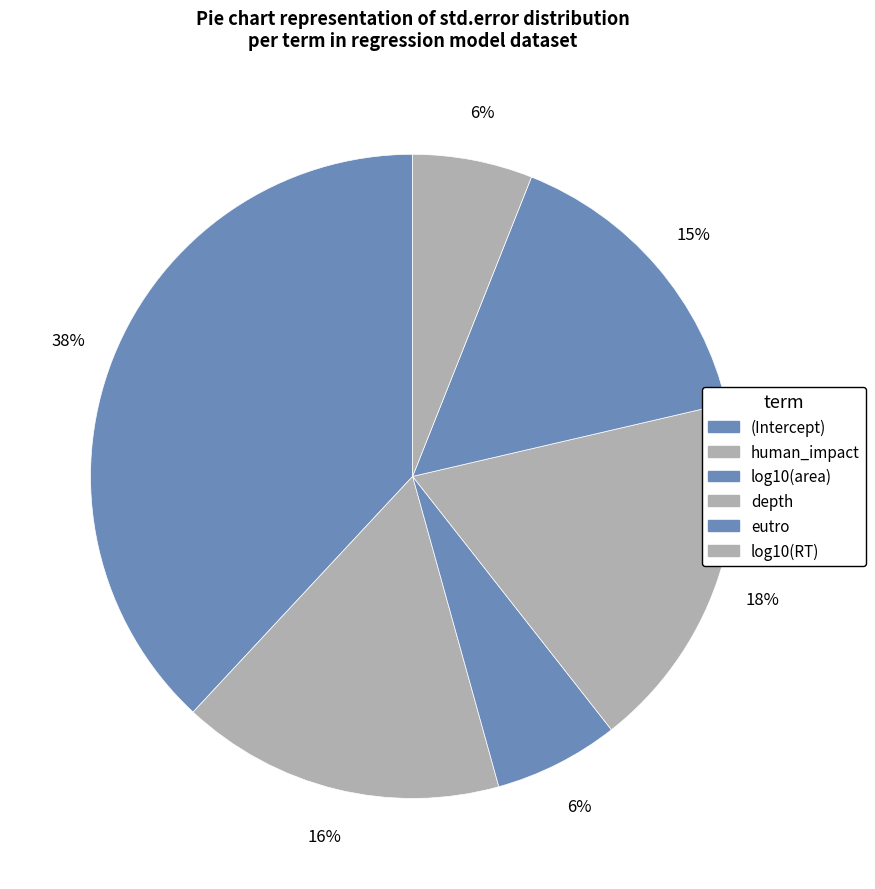

Count the number of slices in the pie.

6